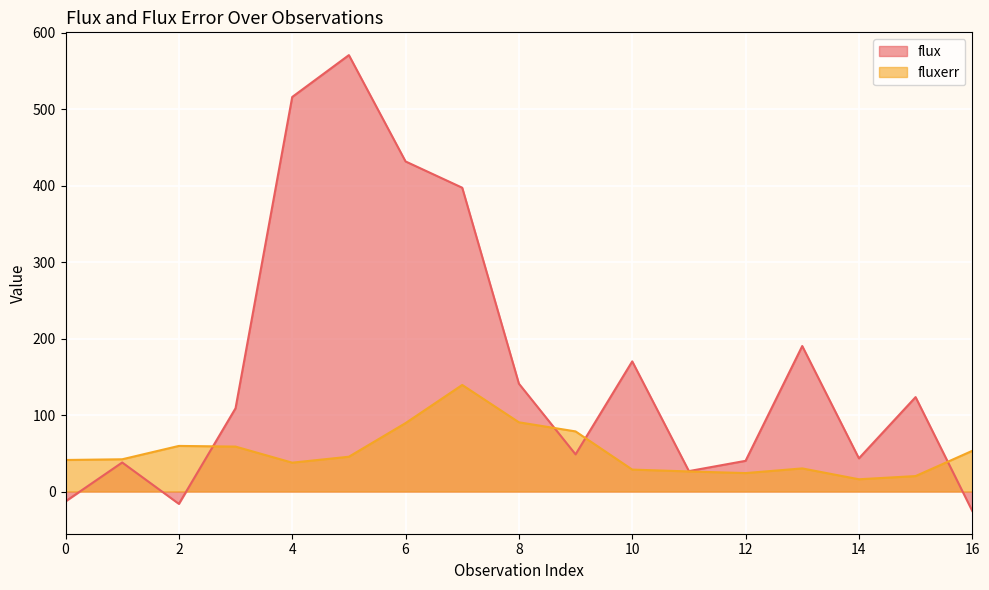

What is the sum of all flux values?

2791.4